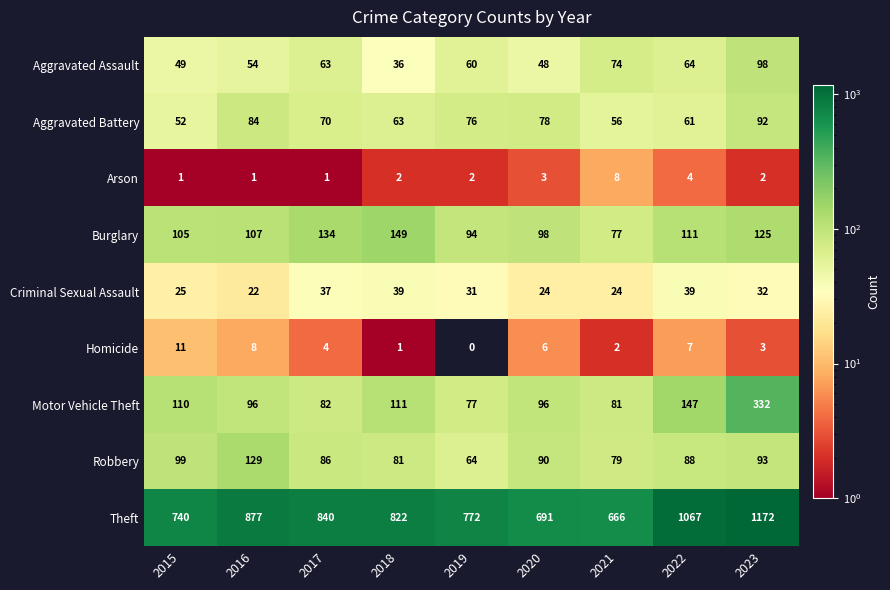

At how many categories does at least one series exceed 515?

9